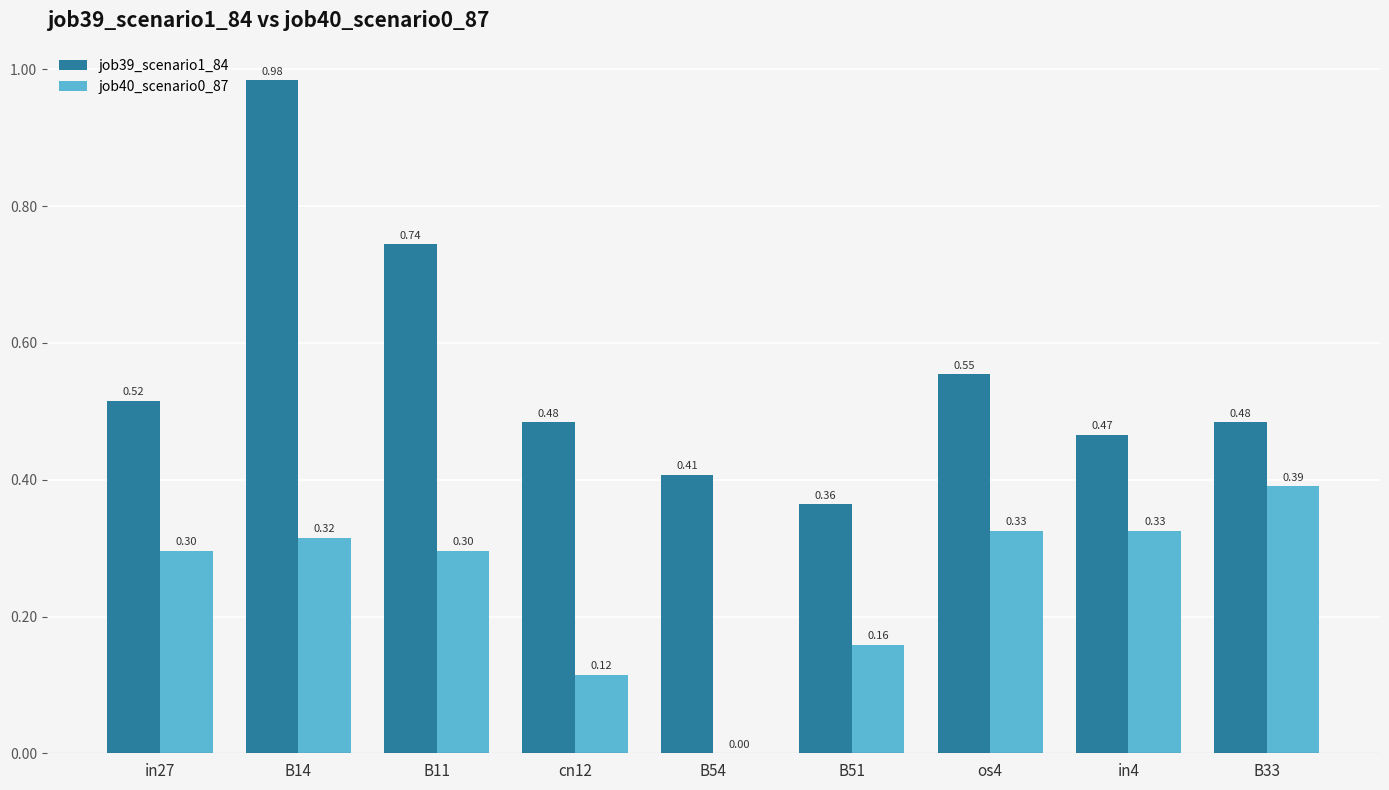

What is the sum of all job39_scenario1_84 values?

5.0